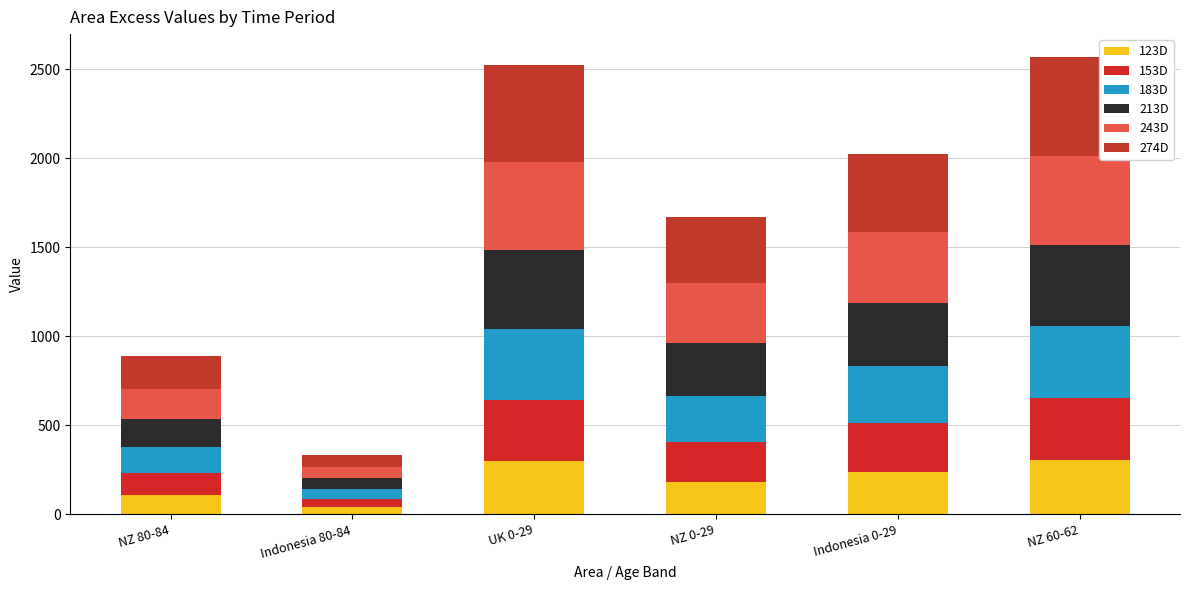

How many data points does each series have?

6